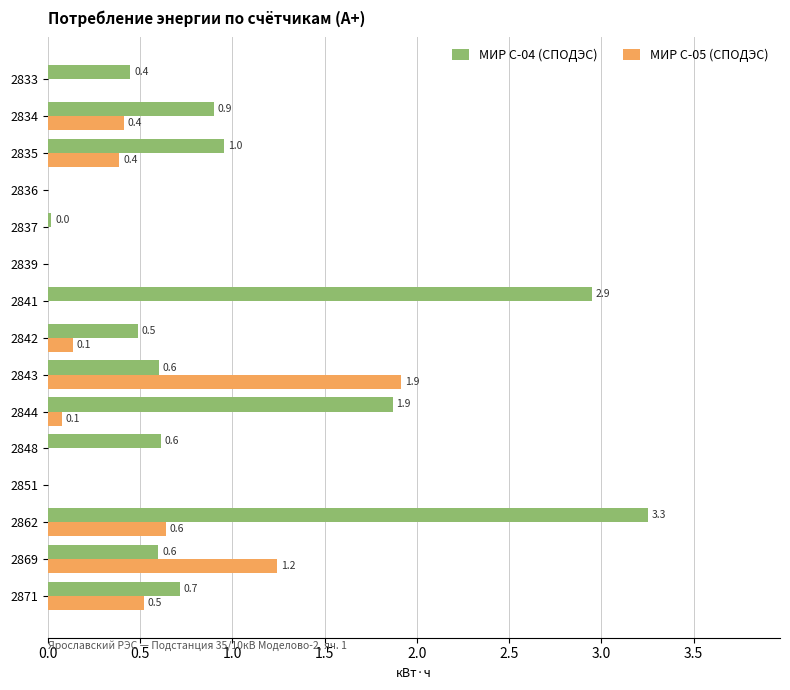

Which series changed the most between 2834 and 2862?

МИР С-04 (СПОДЭС)